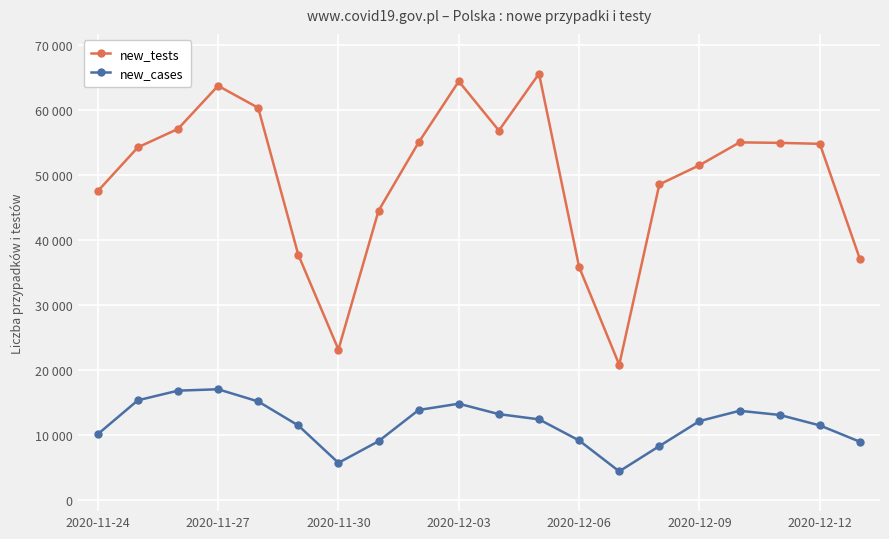

Where is the first local minimum for new_tests?

2020-11-30